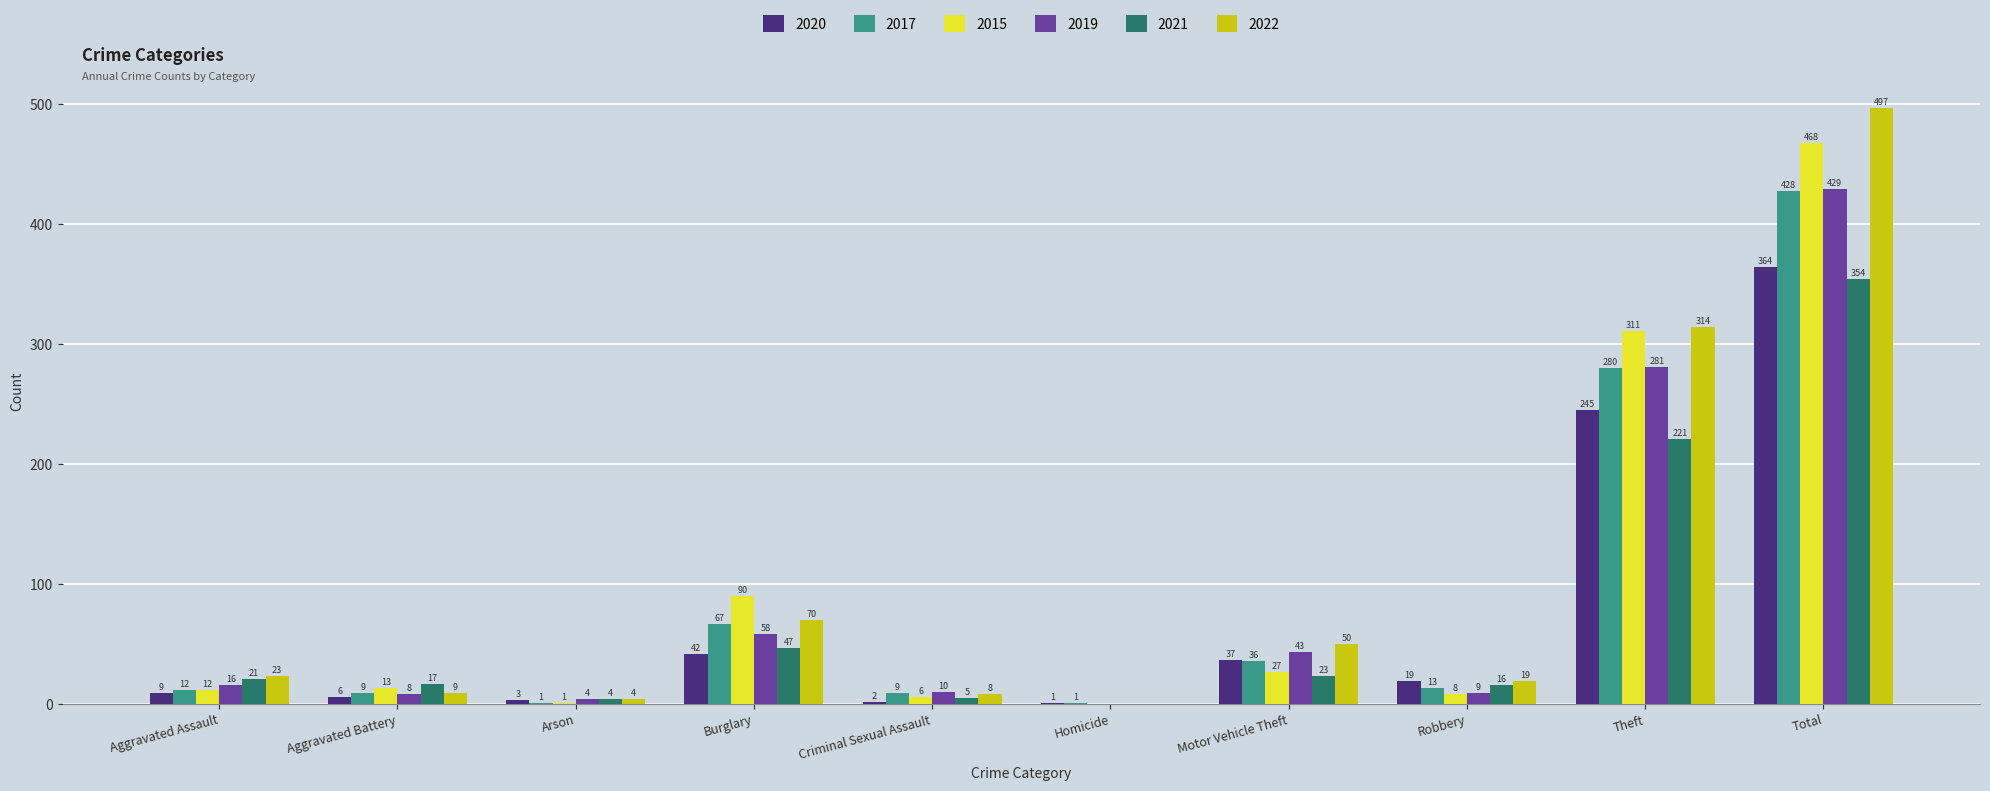

Which series changed the most between Aggravated Assault and Theft?

2015